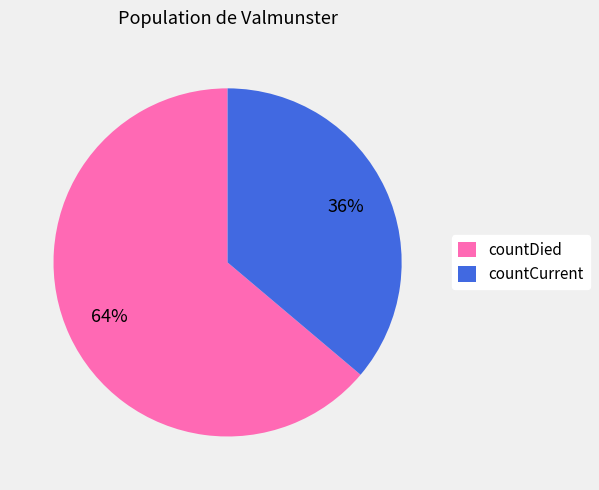

To the nearest percent, what is the average slice percentage?

50%